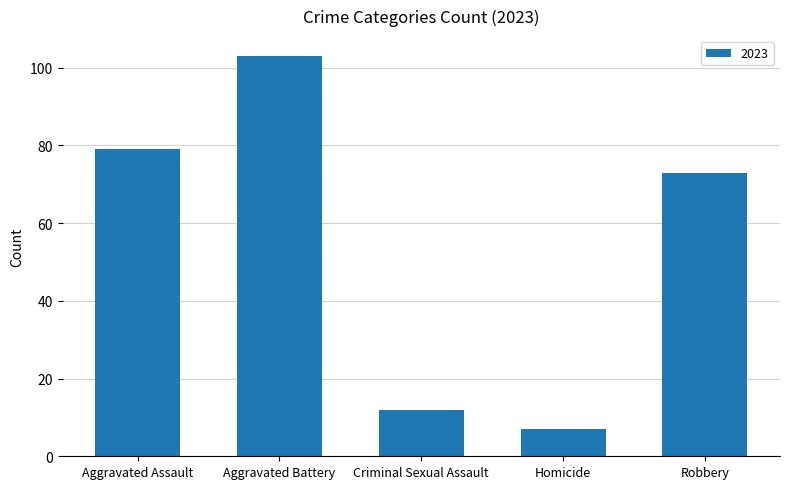

Between Criminal Sexual Assault and Aggravated Assault, which is larger?

Aggravated Assault